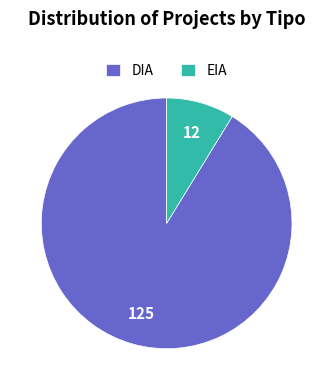

What is the ratio of the value at EIA to the value at DIA?

0.1